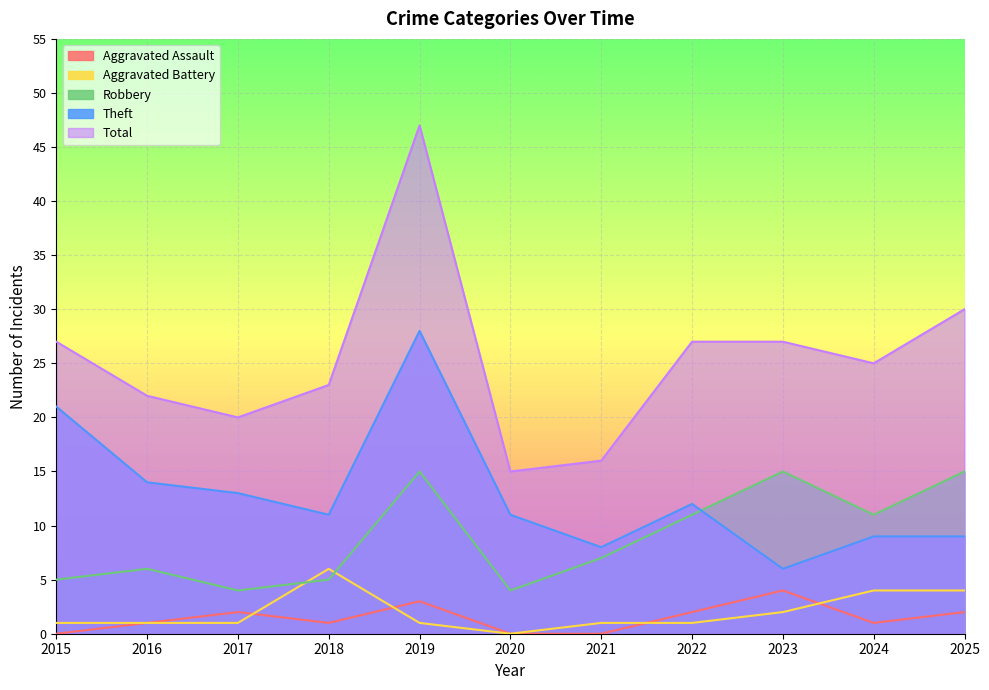

Between 2018 and 2015, which is larger?

2018